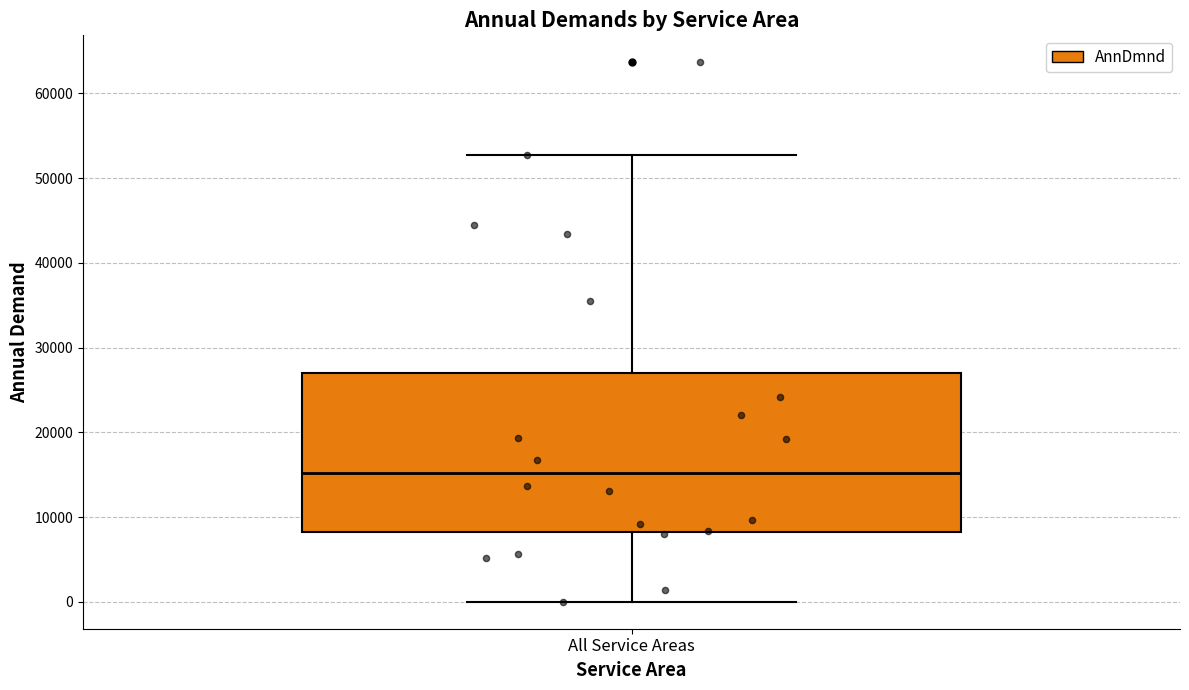

Read this box plot against the y-axis: the position of the median line, the range covered by the box, and the ends of both whiskers. The values are not printed on the chart, so give them approximately, as read against the axis.

median 15000, box 8000 to 27000, whiskers 0 to 53000